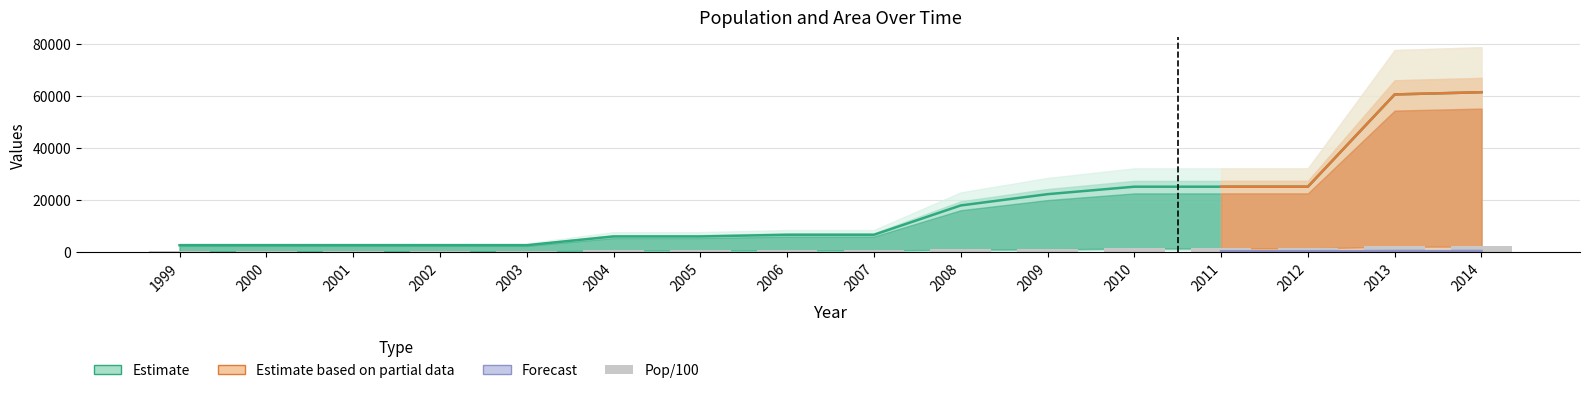

What is the value of the 14th bar from the left?

1441.2